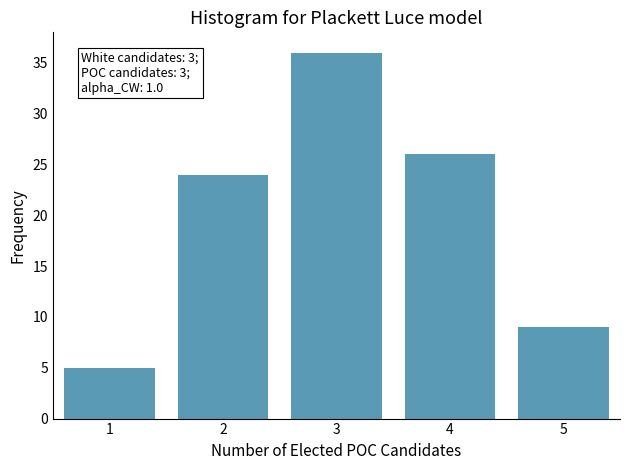

Reading left to right, list all the values displayed in this chart.

1=5	2=24	3=36	4=26	5=9